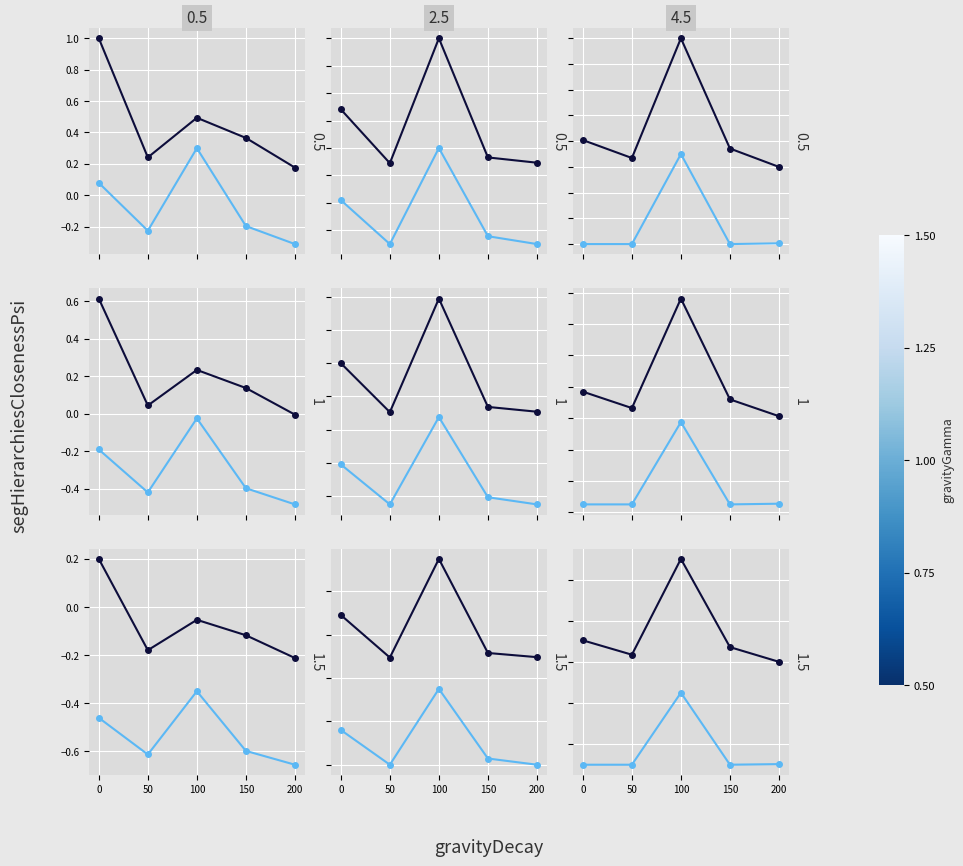

Is the value of Glass at 50 greater than the value of Aquaman at 50?

Yes